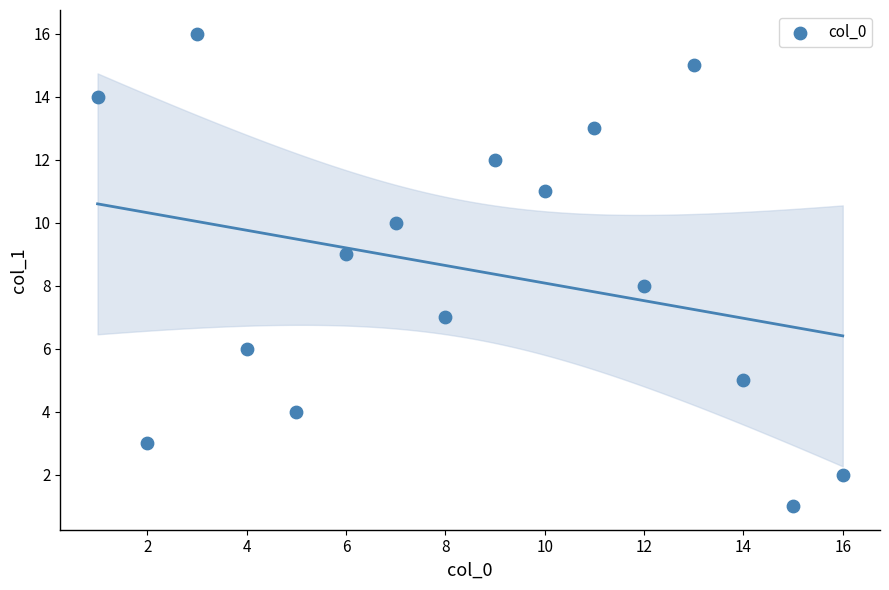

What is the range of Y values (max minus min)?

15